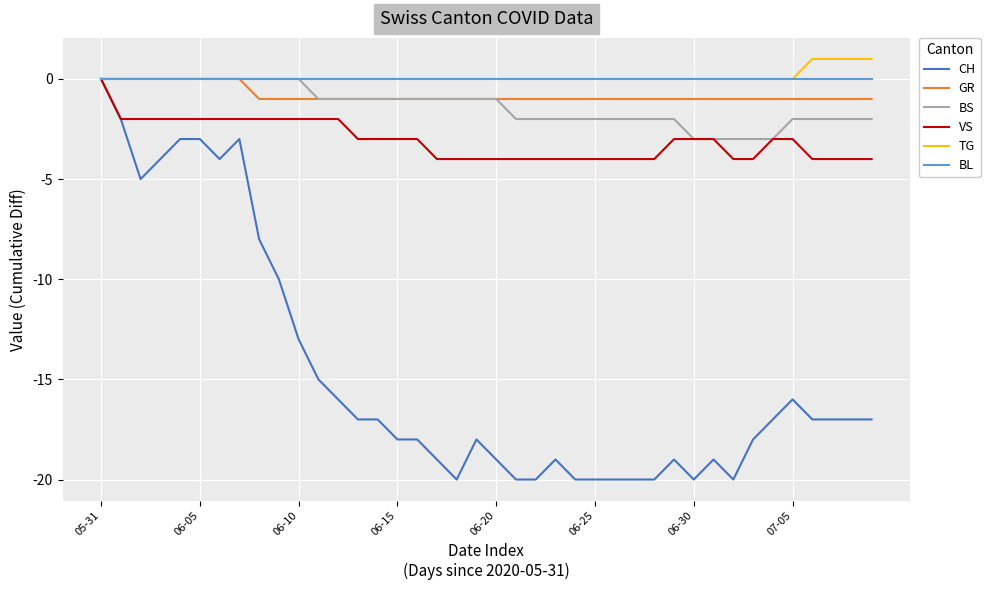

Which series has the widest spread of values?

CH